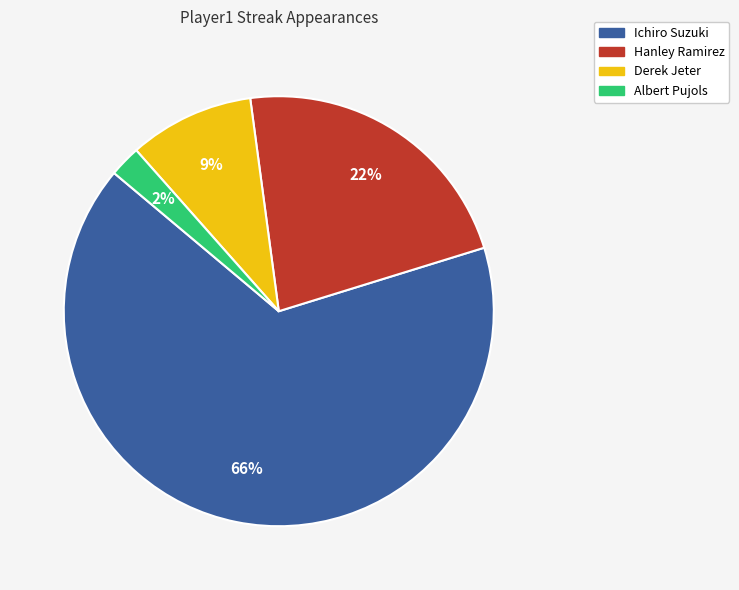

Approximately how many times larger is the value at Derek Jeter compared to Hanley Ramirez?

0.4